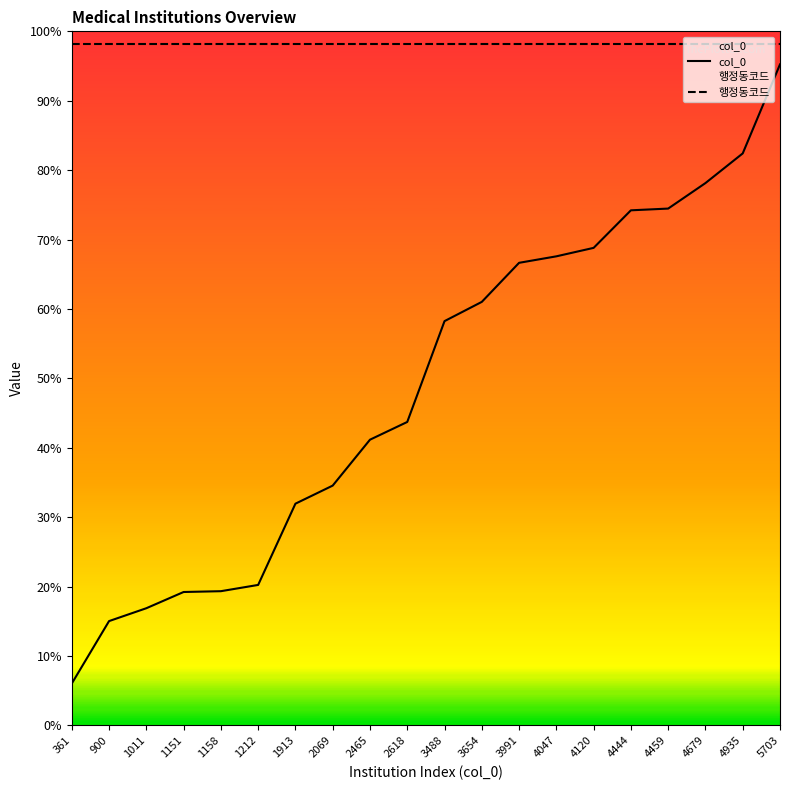

Is this an area chart (filled region under the line)?

No